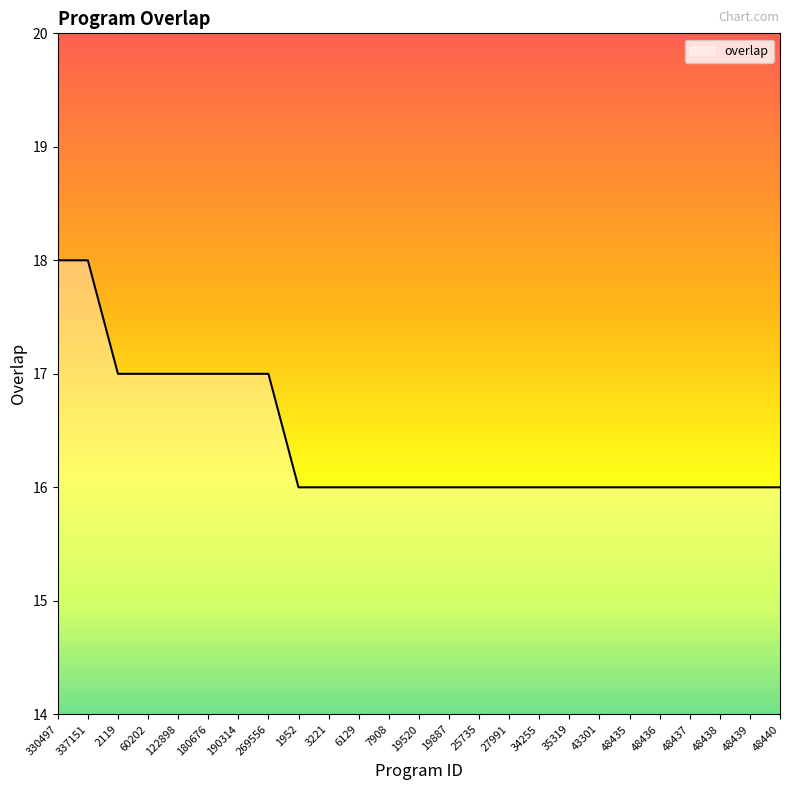

How many lines are shown in the chart?

1